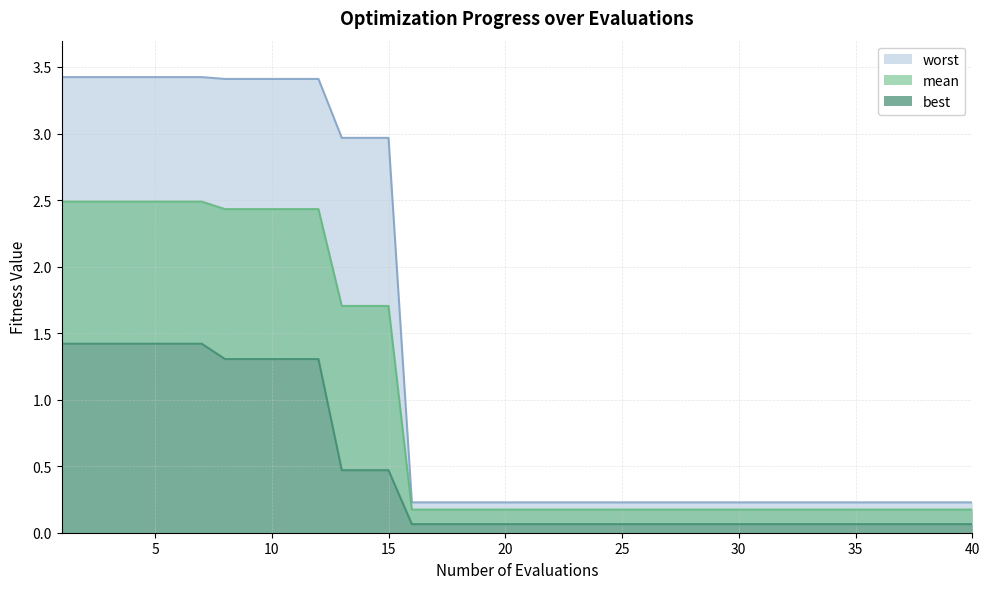

What is the average value of the best series?

0.5